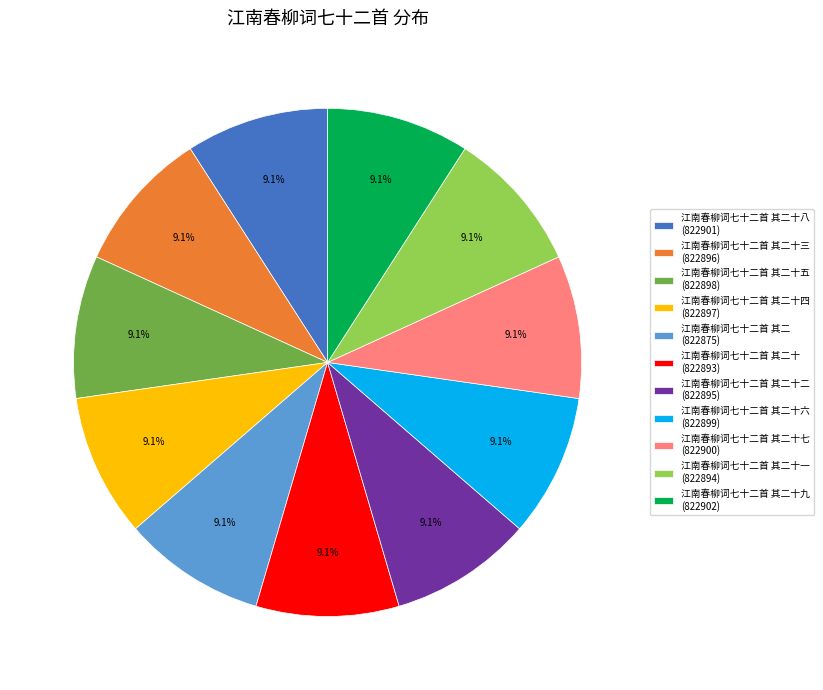

Is there a majority slice in this chart?

No